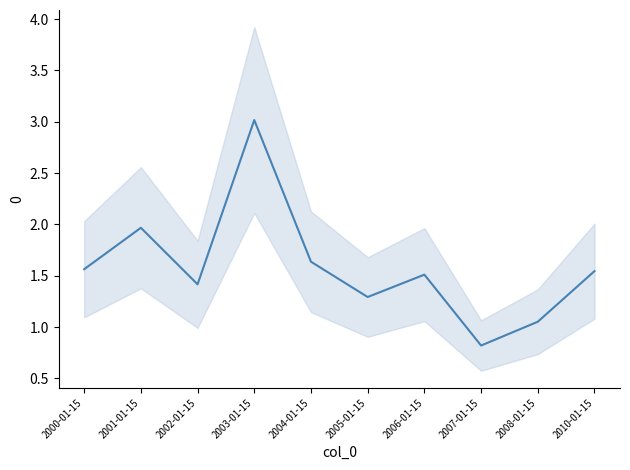

What is the maximum value shown in the chart?

3.0